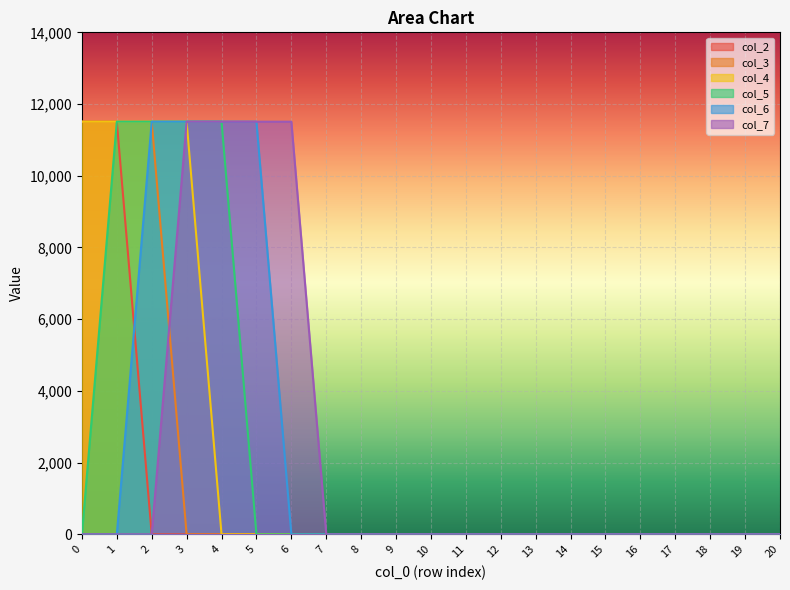

True or false: col_4 and col_3 intersect in this chart.

False